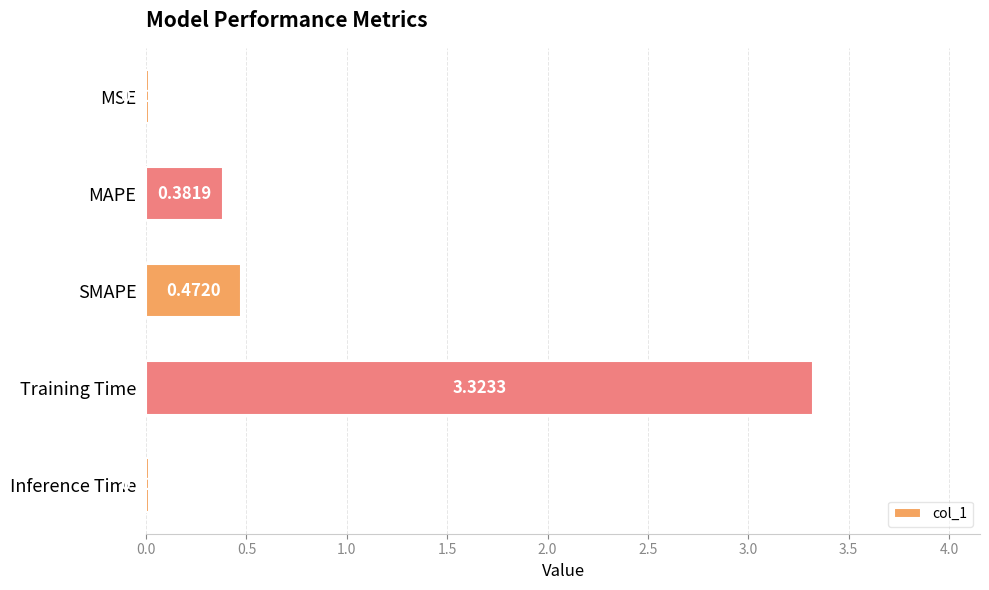

What is the change in value from MAPE to Inference Time?

-0.4